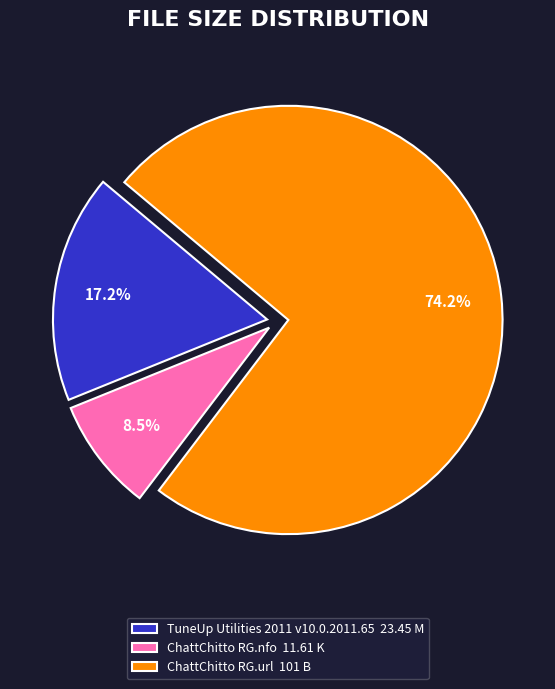

Between TuneUp Utilities 2011 v10.0.2011.65 23.45 M and ChattChitto RG.url 101 B, which is larger?

ChattChitto RG.url 101 B